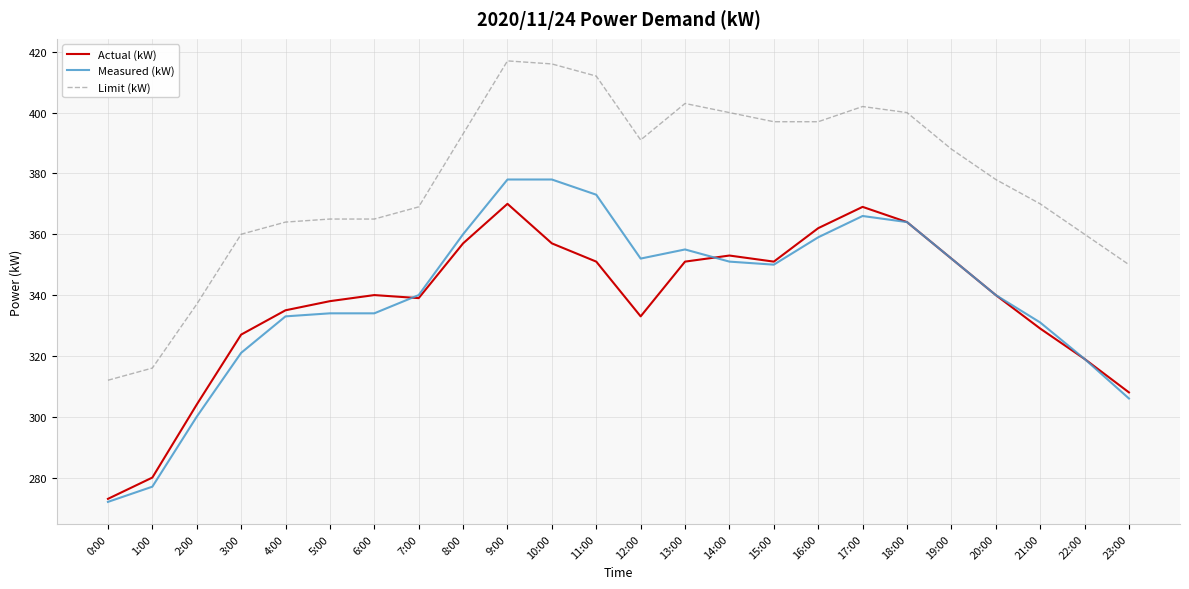

What position from the left is 14:00?

15